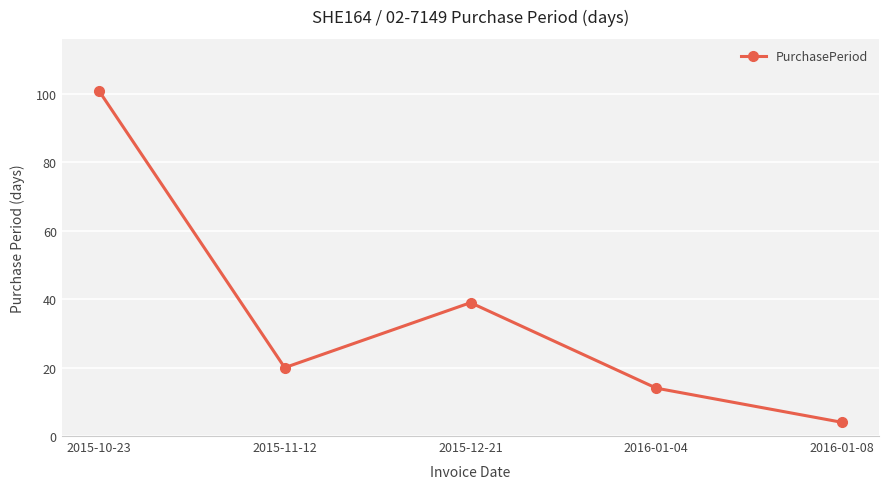

What is the minimum value shown in the chart?

4